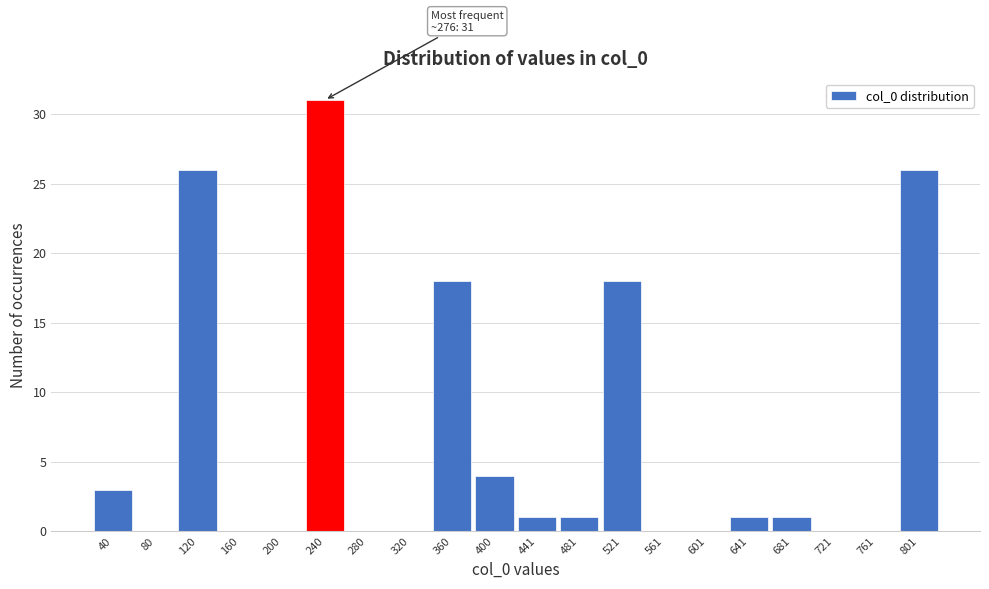

Reading left to right, list all the values displayed in this chart.

40=3	80=0	120=26	160=0	200=0	240=31	280=0	320=0	360=18	400=4	441=1	481=1	521=18	561=0	601=0	641=1	681=1	721=0	761=0	801=26